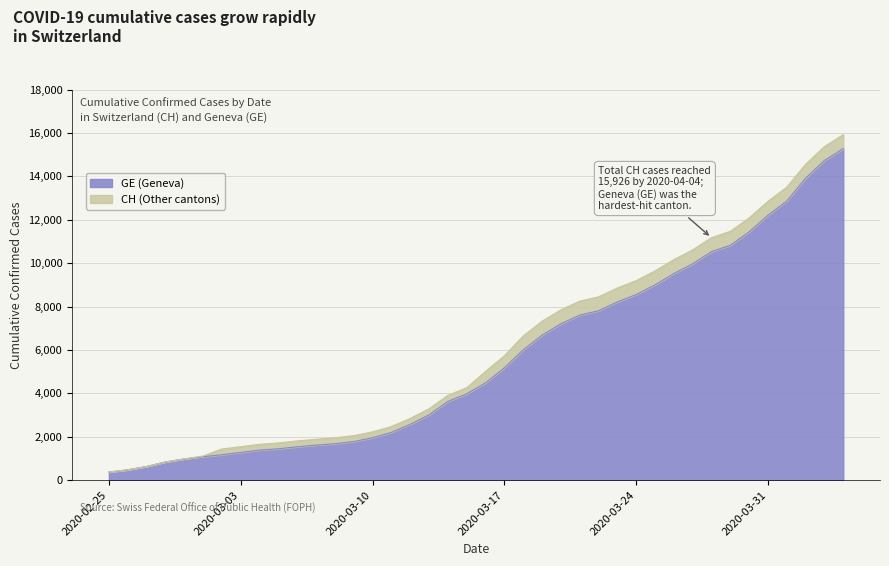

Is the value of GE at 2020-03-11 greater than the value of CH at 2020-02-28?

Yes